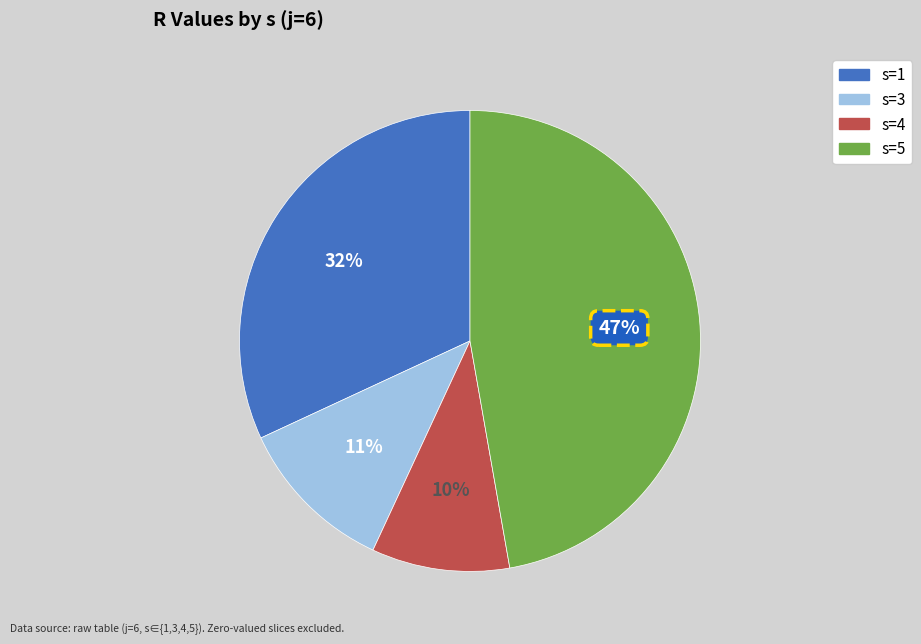

True or false: s=5 accounts for 47% of the total.

True